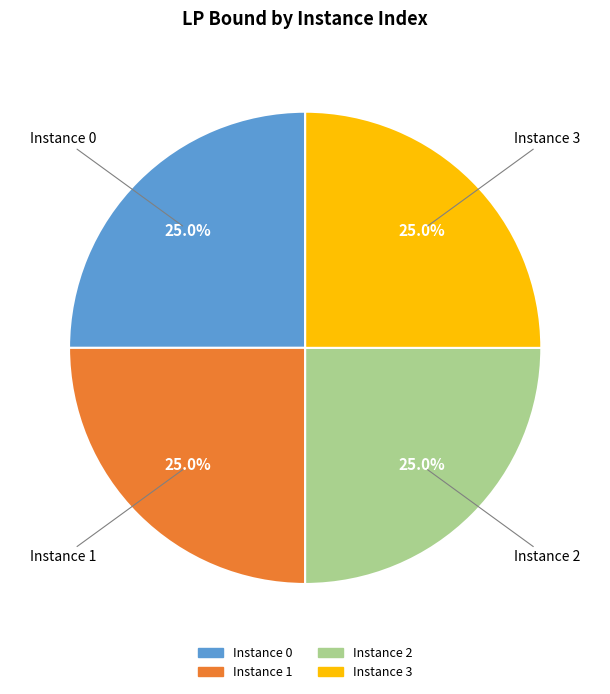

To the nearest percent, what is the average slice percentage?

25%